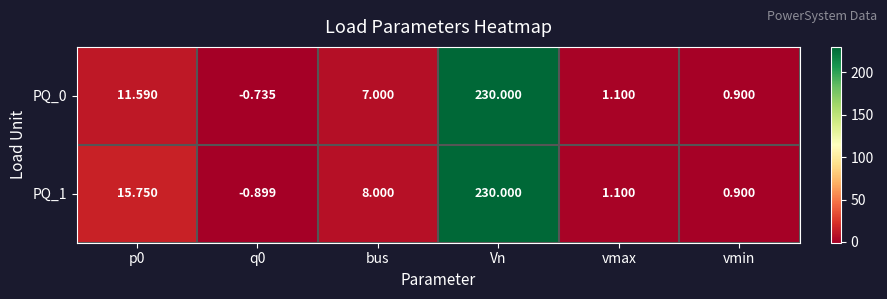

How many distinct data groups are displayed?

2